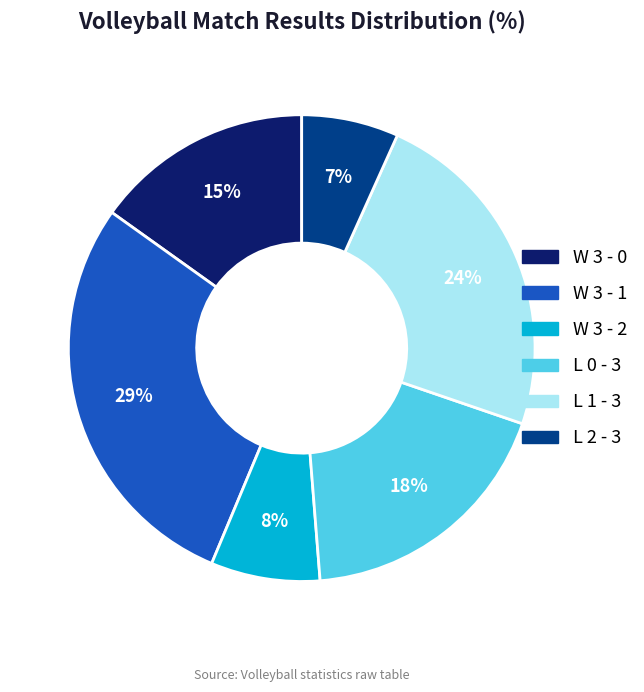

Which has a higher value, W 3 - 0 or L 1 - 3?

L 1 - 3